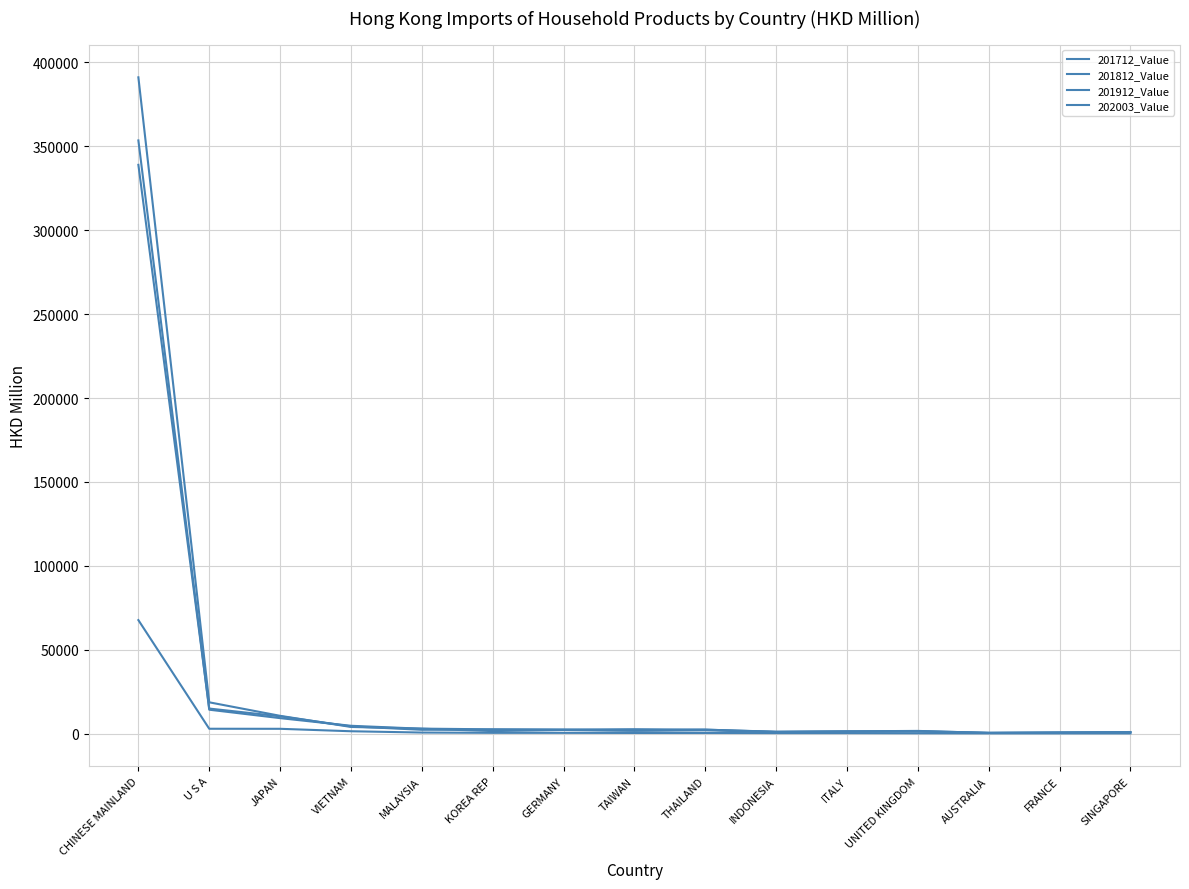

How many values in the 201712_Value series are below 2340?

7